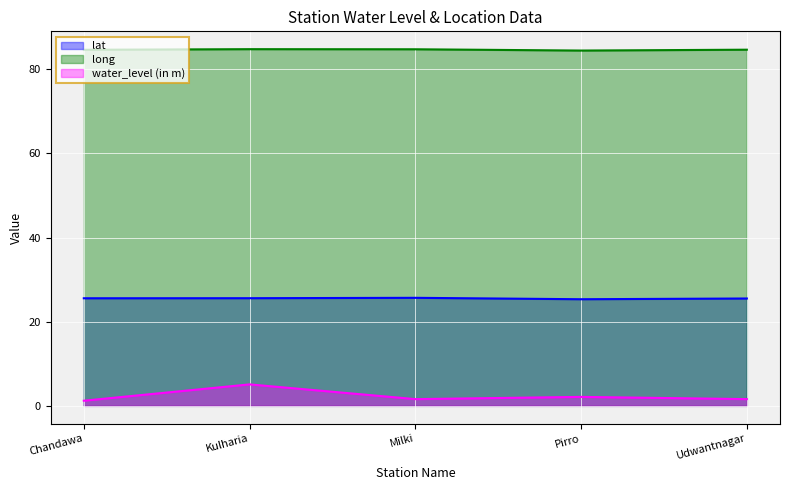

Which series has the largest total across all categories?

long